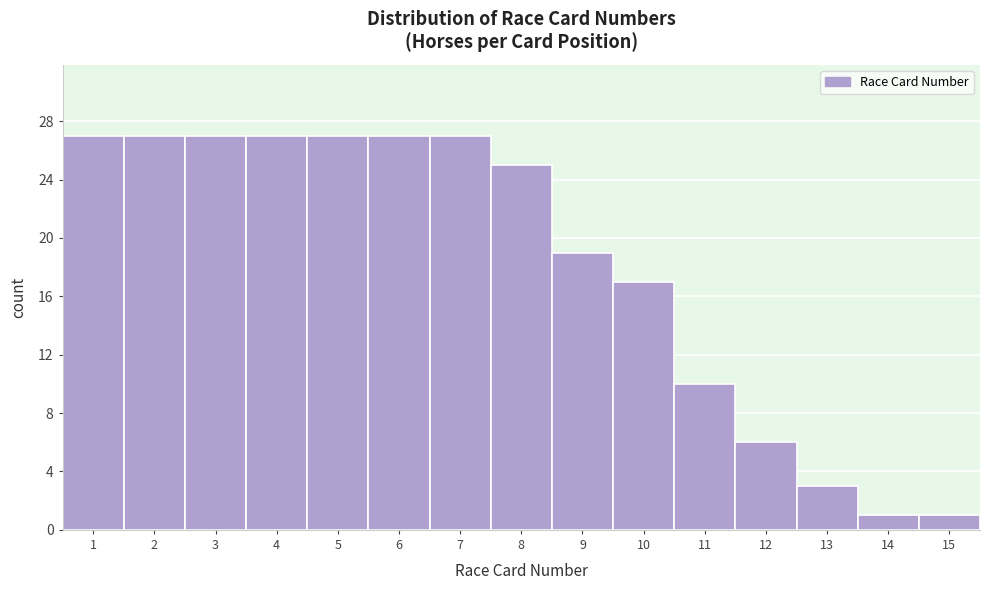

Reading left to right, transcribe this chart: for each bar, give the range it covers on the x-axis and its height. The values are not printed on the chart, so give them approximately, as read against the axis.

0.5 to 1.5: 27
1.5 to 2.5: 27
2.5 to 3.5: 27
3.5 to 4.5: 27
4.5 to 5.5: 27
5.5 to 6.5: 27
6.5 to 7.5: 27
7.5 to 8.5: 25
8.5 to 9.5: 19
9.5 to 10.5: 17
10.5 to 11.5: 10
11.5 to 12.5: 6
12.5 to 13.5: 3
13.5 to 14.5: 1
14.5 to 15.5: 1